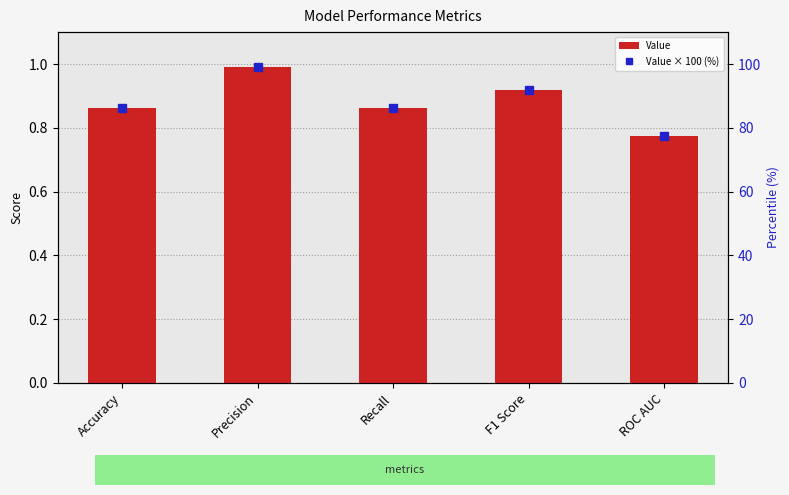

What is the value of the Value bar at the 4th from the left?

0.9